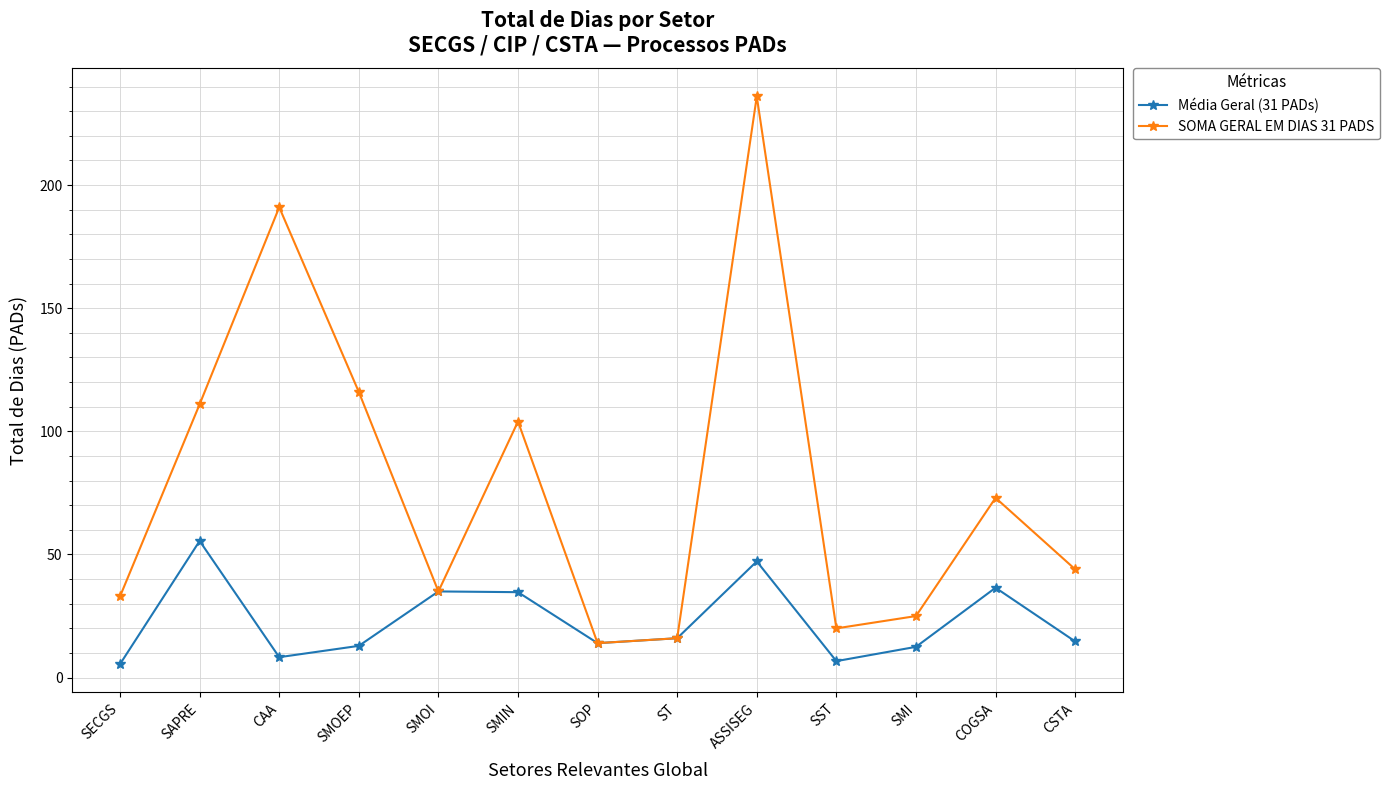

At which category is the sum across all series the highest?

ASSISEG